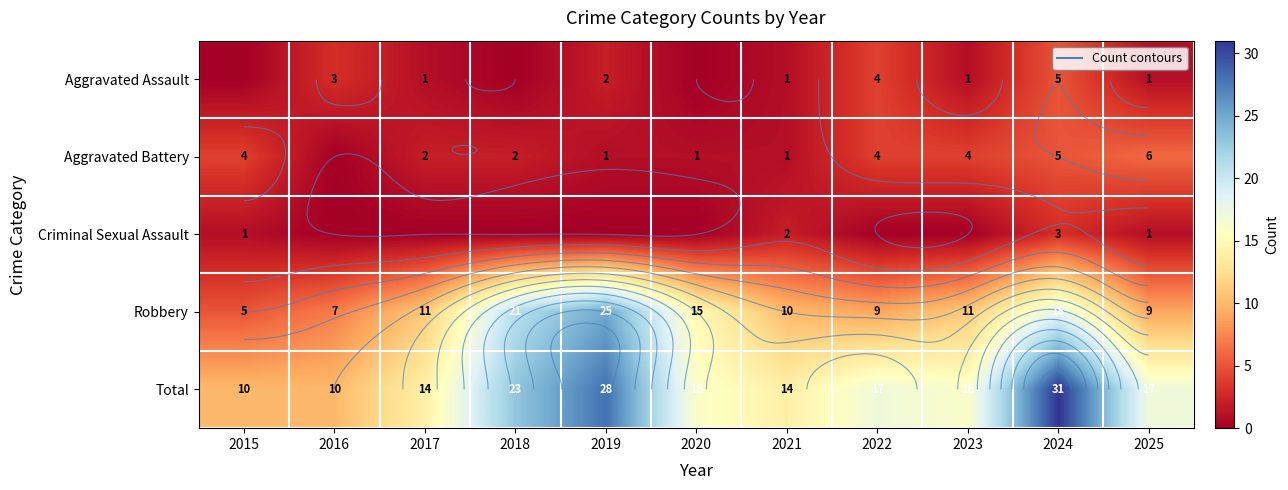

At which label does Total first exceed 16?

2018